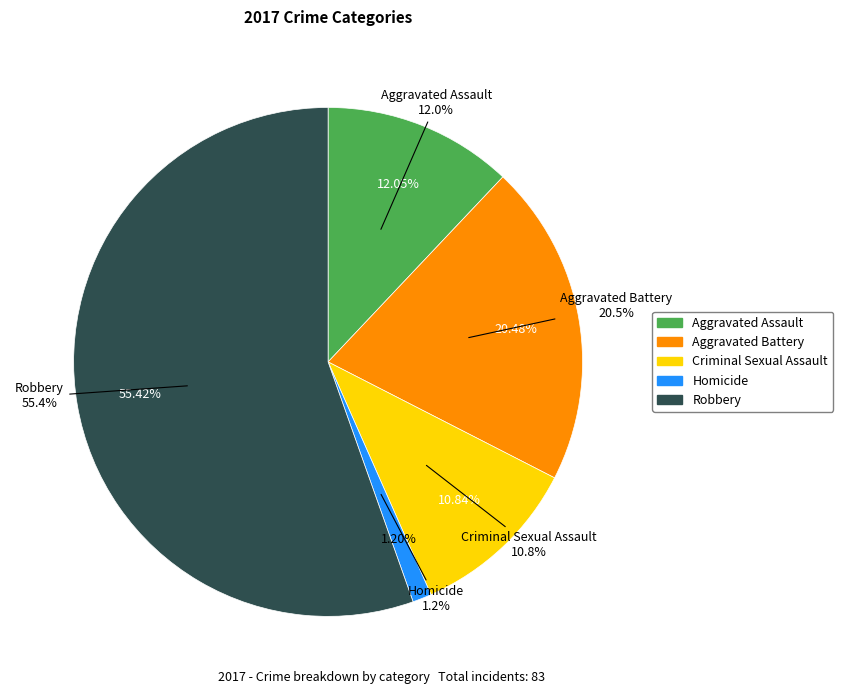

Does any single category account for the majority?

Yes